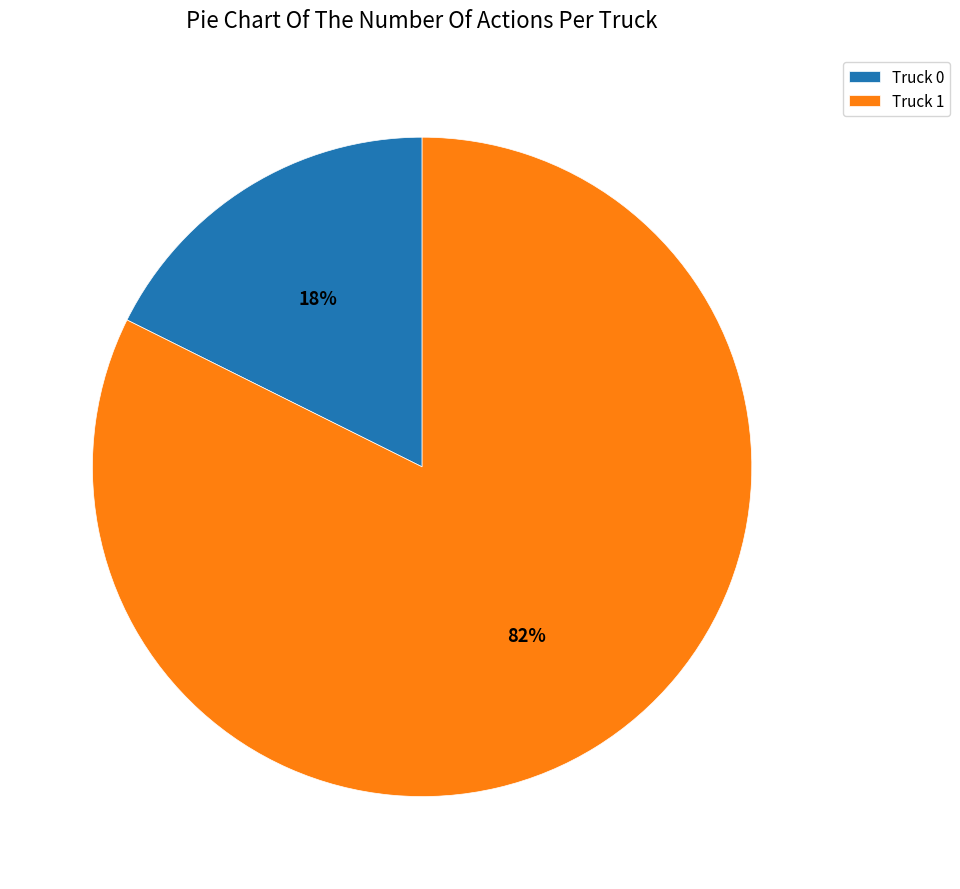

Which slice is the largest?

Truck 1